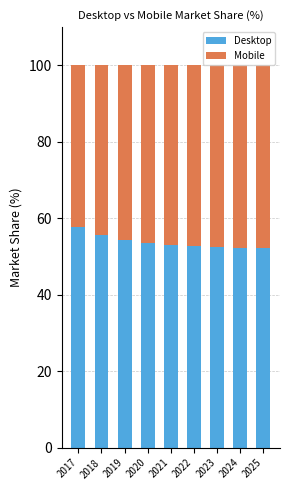

What is the difference between the maximum and minimum values in the Desktop series?

5.4